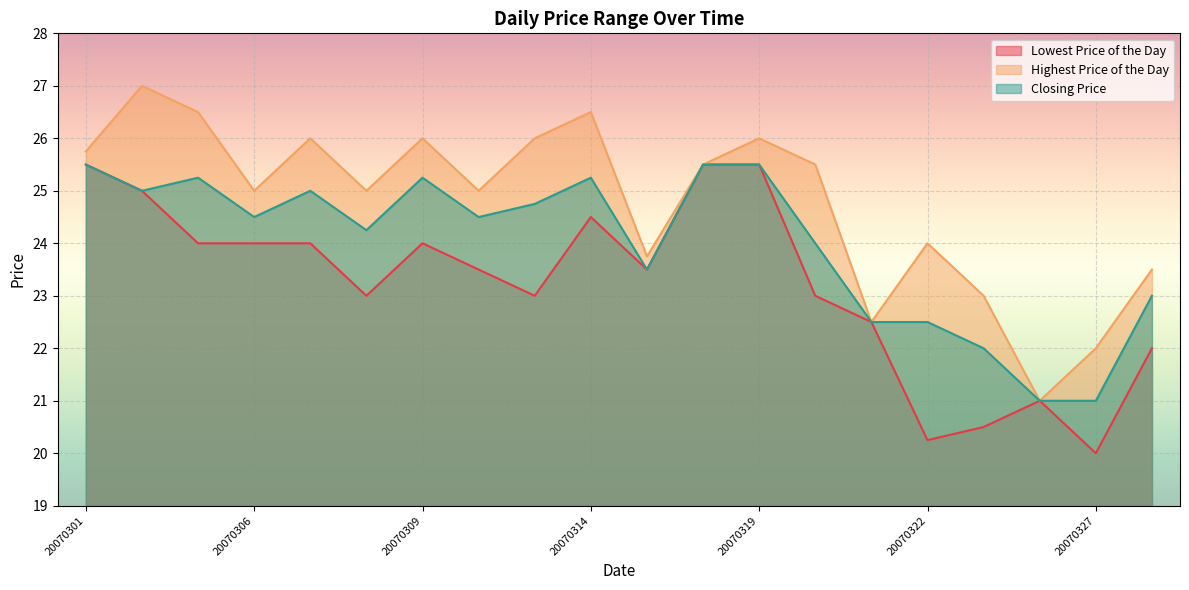

Reading left to right, what are all the values shown in this chart?

Lowest Price of the Day: 25.5	25.0	24.0	24.0	24.0	23.0	24.0	23.5	23.0	24.5	23.5	25.5	25.5	23.0	22.5	20.2	20.5	21.0	20.0	22.0
Highest Price of the Day: 25.8	27.0	26.5	25.0	26.0	25.0	26.0	25.0	26.0	26.5	23.8	25.5	26.0	25.5	22.5	24.0	23.0	21.0	22.0	23.5
Closing Price: 25.5	25.0	25.2	24.5	25.0	24.2	25.2	24.5	24.8	25.2	23.5	25.5	25.5	24.0	22.5	22.5	22.0	21.0	21.0	23.0